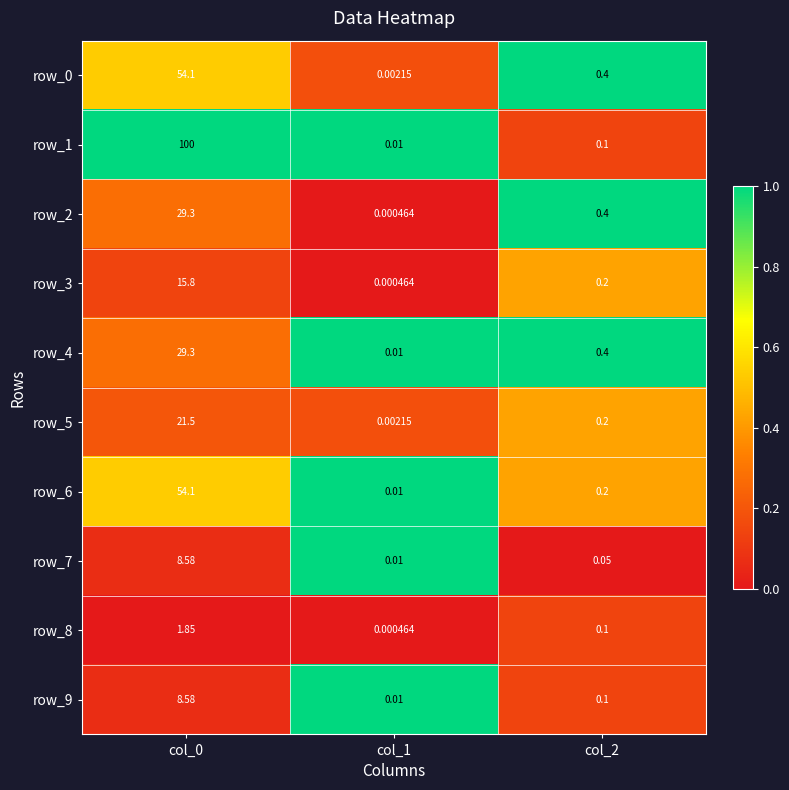

Is the value of row_3 at col_2 greater than the value of row_2 at col_0?

No